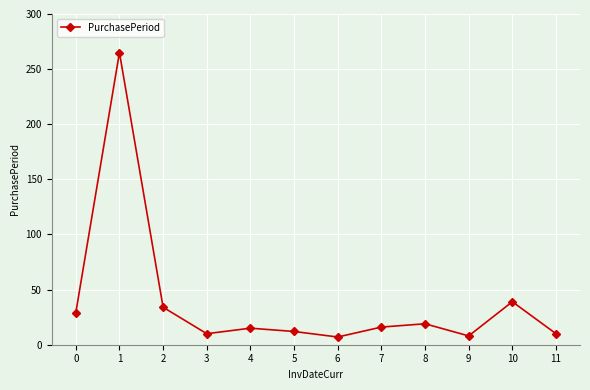

The value at 4 is 15. True or false?

True